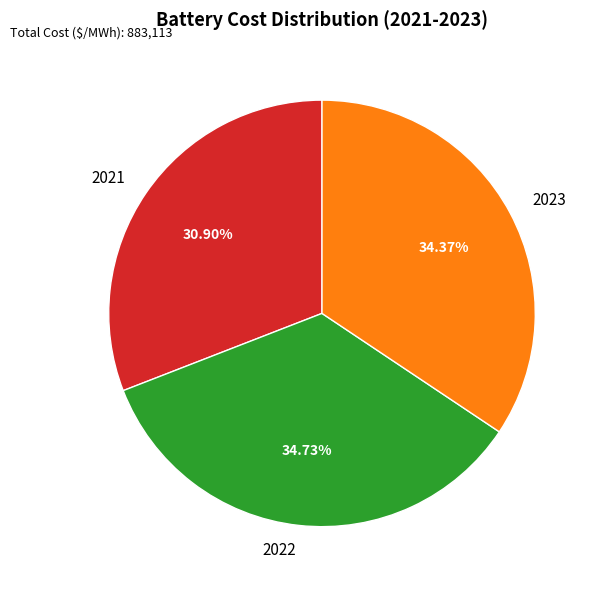

Is it true that 2023 is 40% of the pie?

False